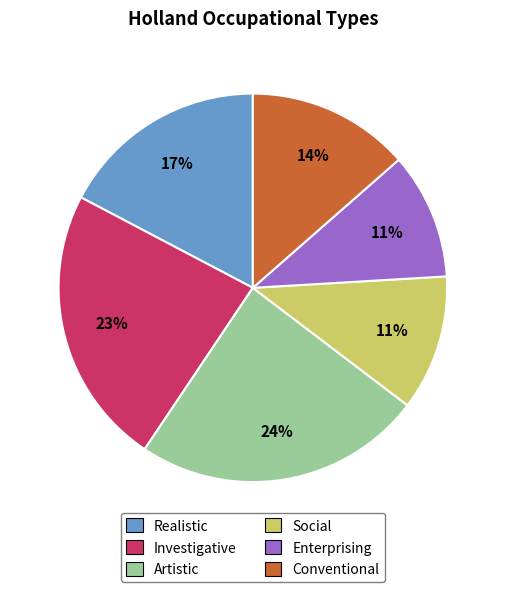

Approximately how many times larger is the value at Artistic compared to Investigative?

1.0